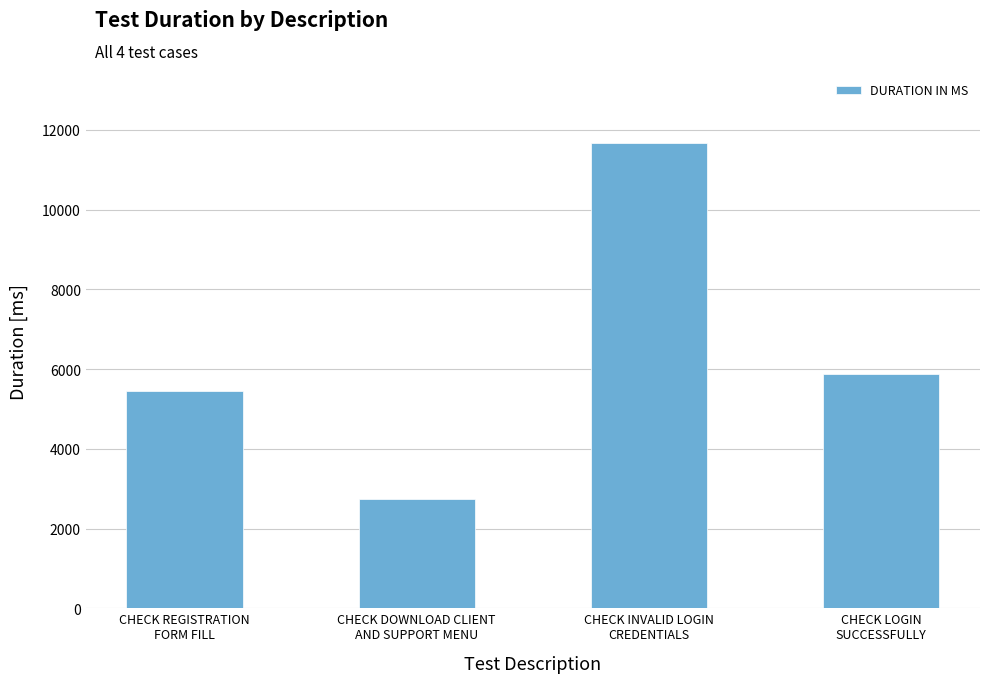

Is it true that the value at CHECK DOWNLOAD CLIENT
AND SUPPORT MENU is 2735?

True